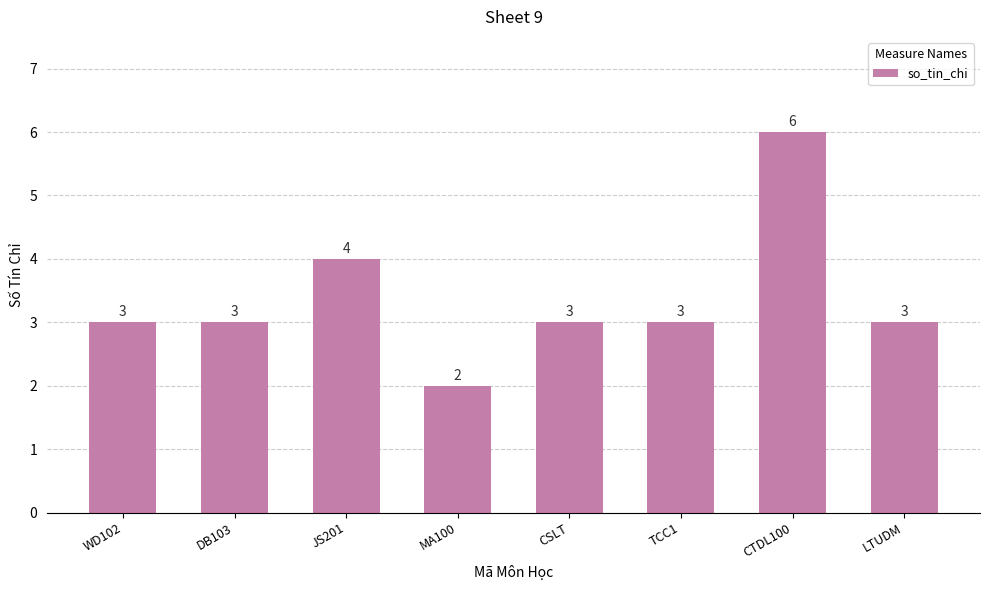

Is it true that the value at CTDL100 is 6?

True